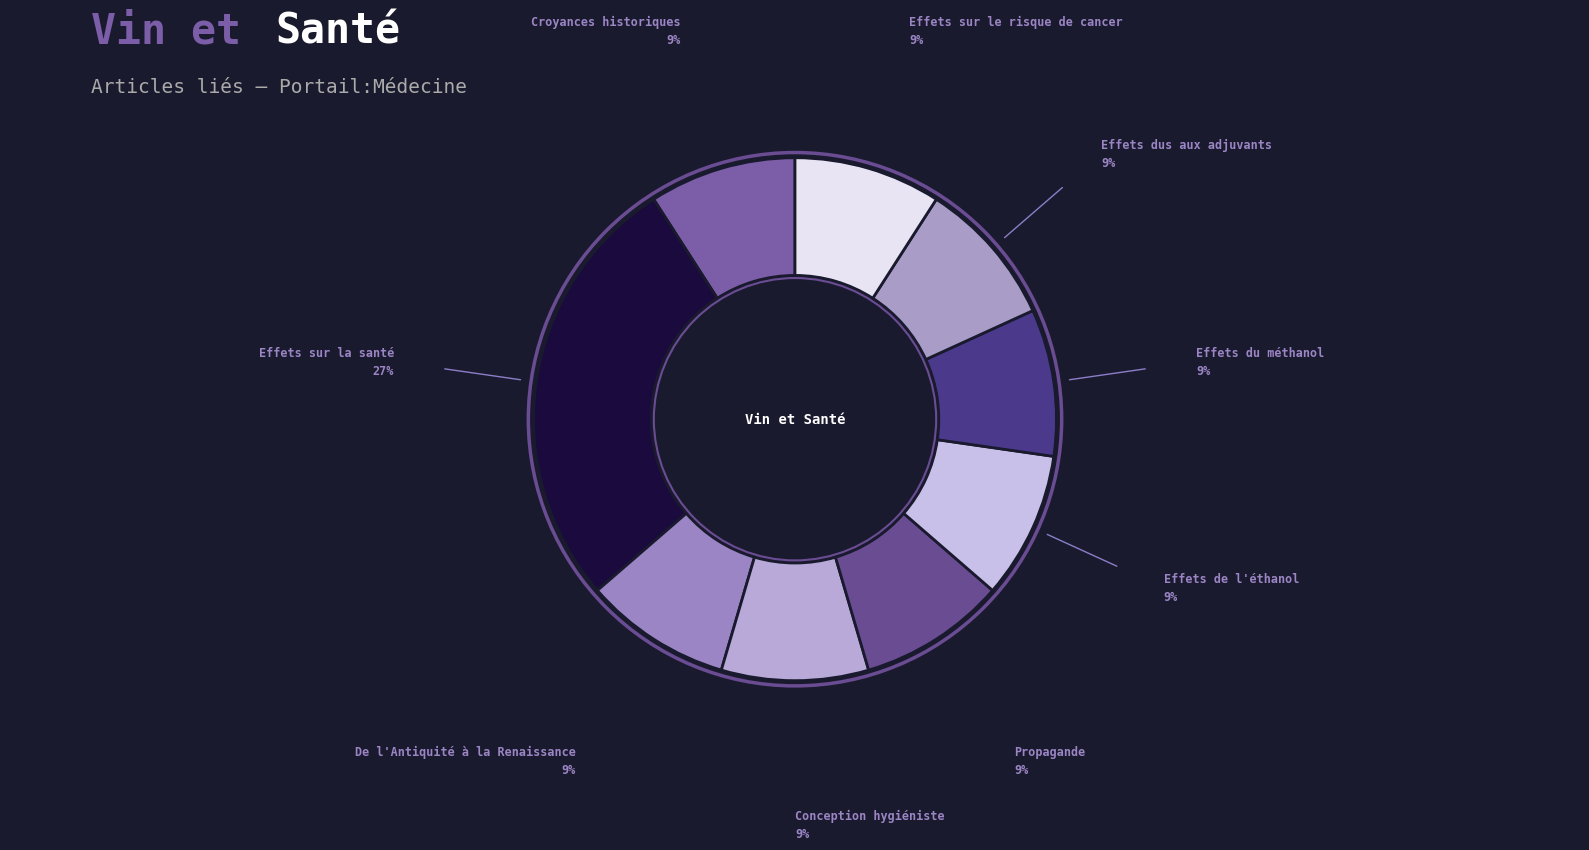

To the nearest percent, what is the difference between the largest and smallest slice percentages?

18%